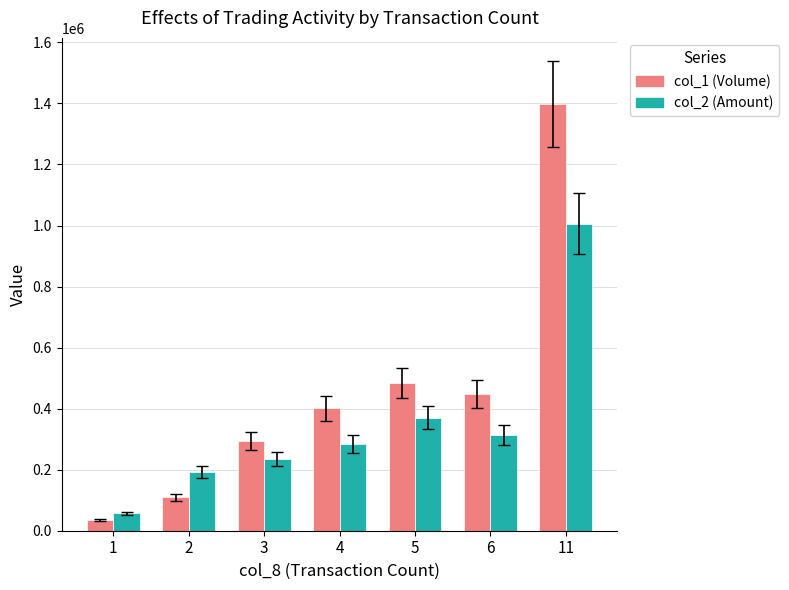

What is the difference between the maximum and minimum values in the col_2 (Amount) series?

949510